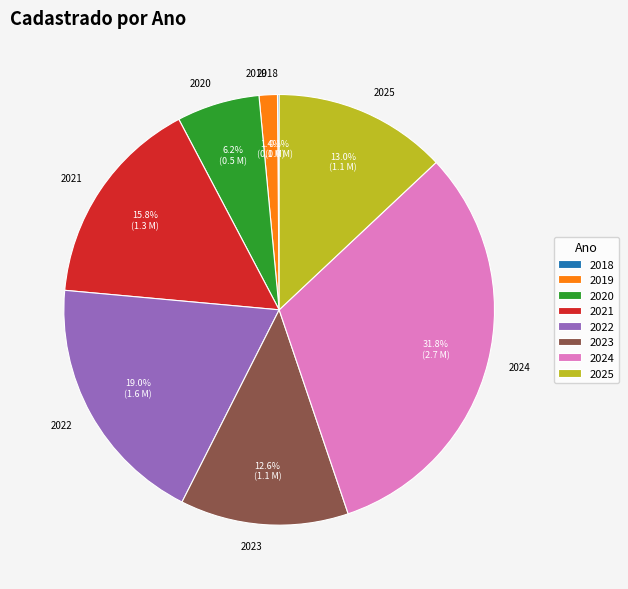

Is 2022 the majority of the pie?

No